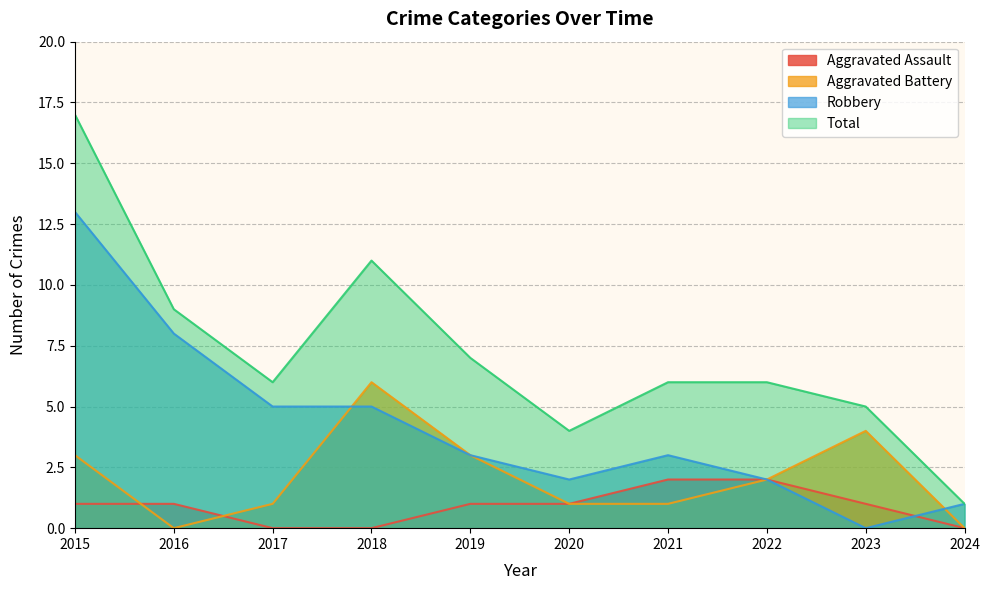

Reading left to right, list all the values displayed in this chart.

Aggravated Assault: 1	1	0	0	1	1	2	2	1	0
Aggravated Battery: 3	0	1	6	3	1	1	2	4	0
Robbery: 13	8	5	5	3	2	3	2	0	1
Total: 17	9	6	11	7	4	6	6	5	1